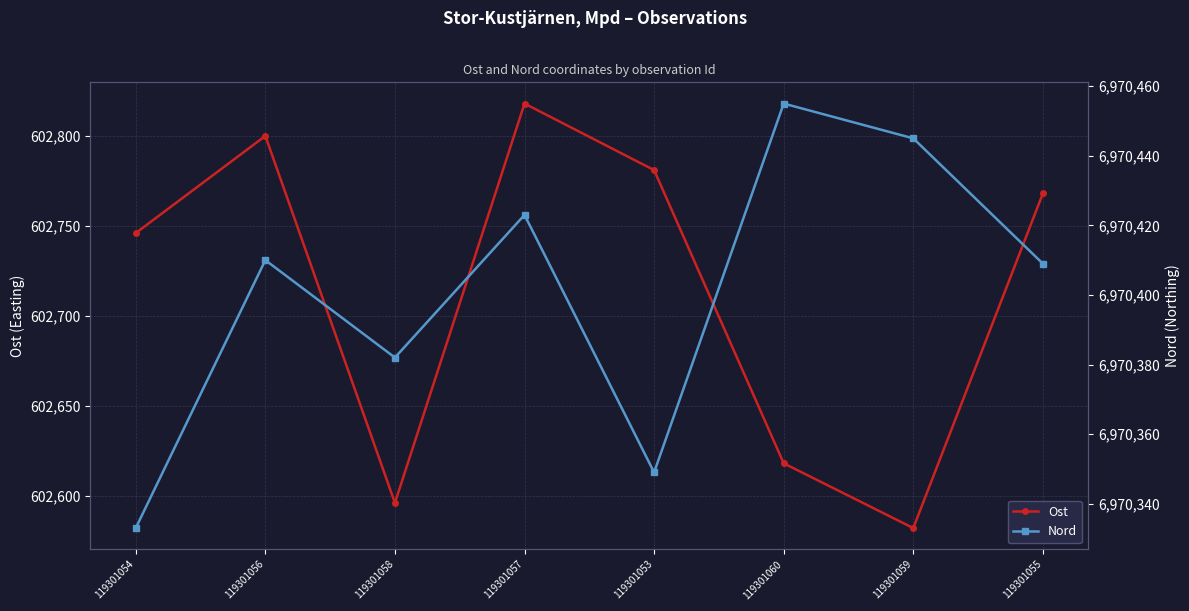

True or false: Ost and Nord cross at least once.

False